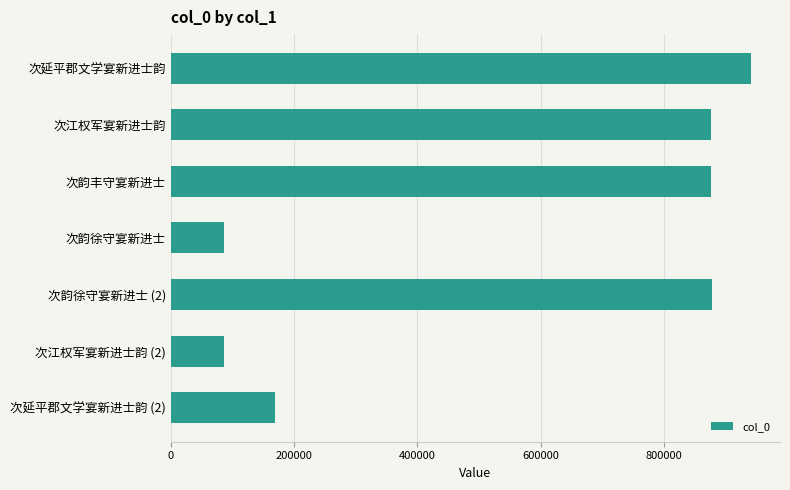

What is the ratio of the value at 次韵徐守宴新进士 (2) to the value at 次韵丰守宴新进士?

1.0